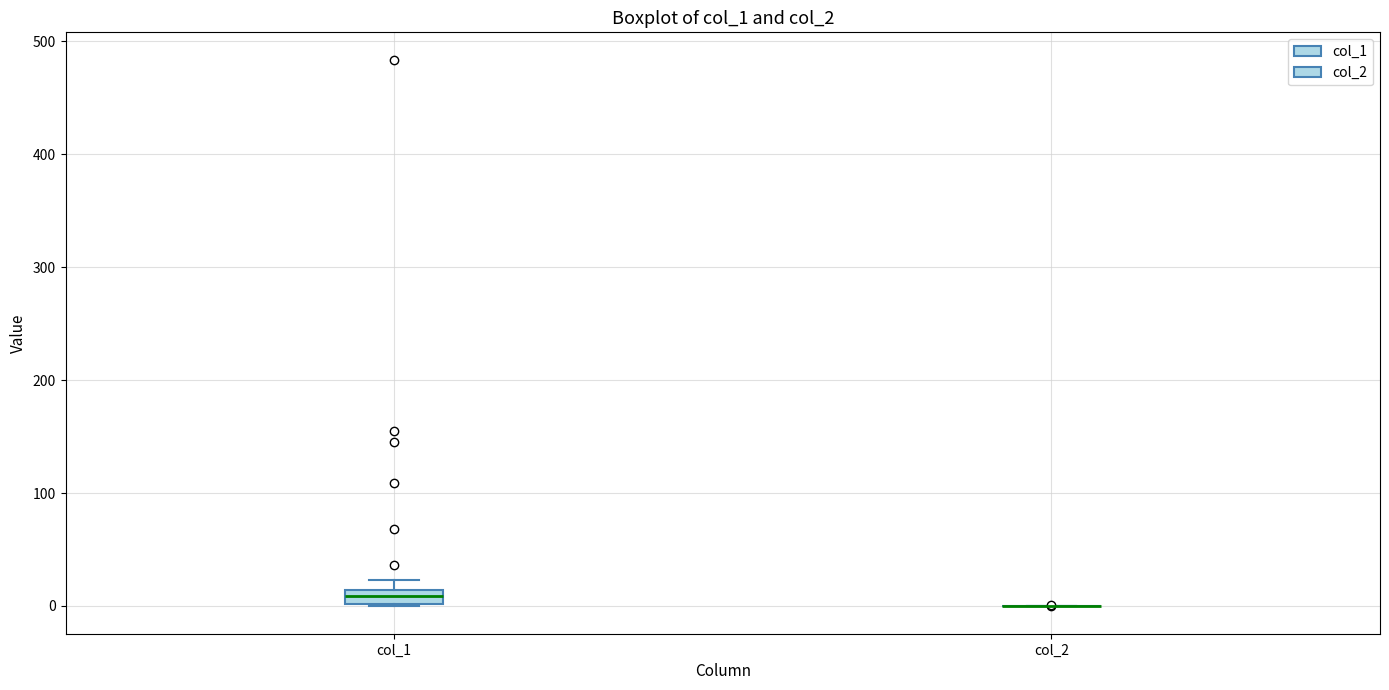

Which box is the tallest, from its lower edge to its upper edge?

col_1